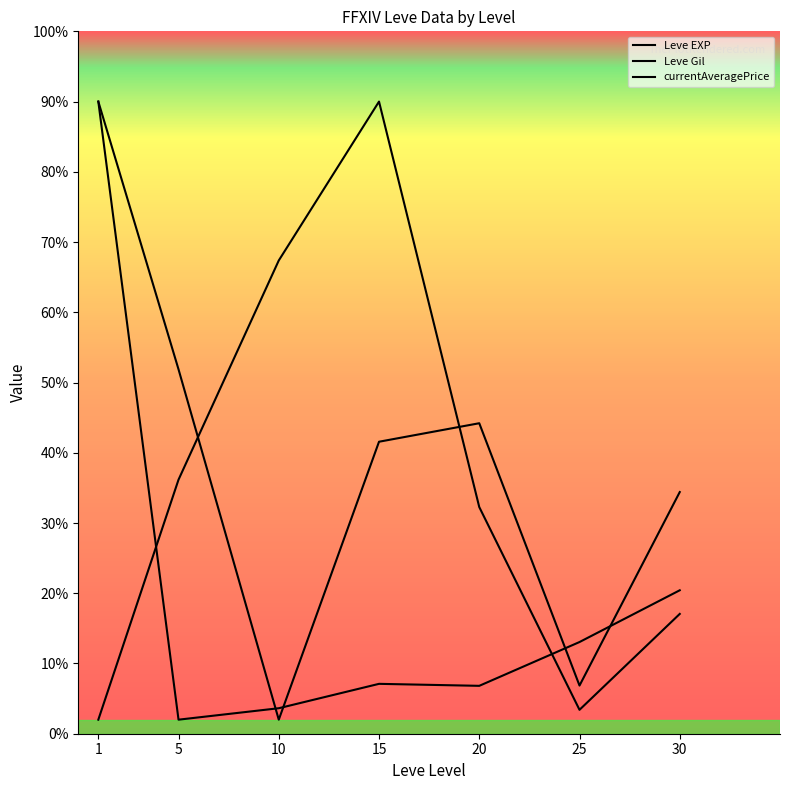

Is the value of Leve Gil at 25 greater than the value of Leve EXP at 5?

Yes